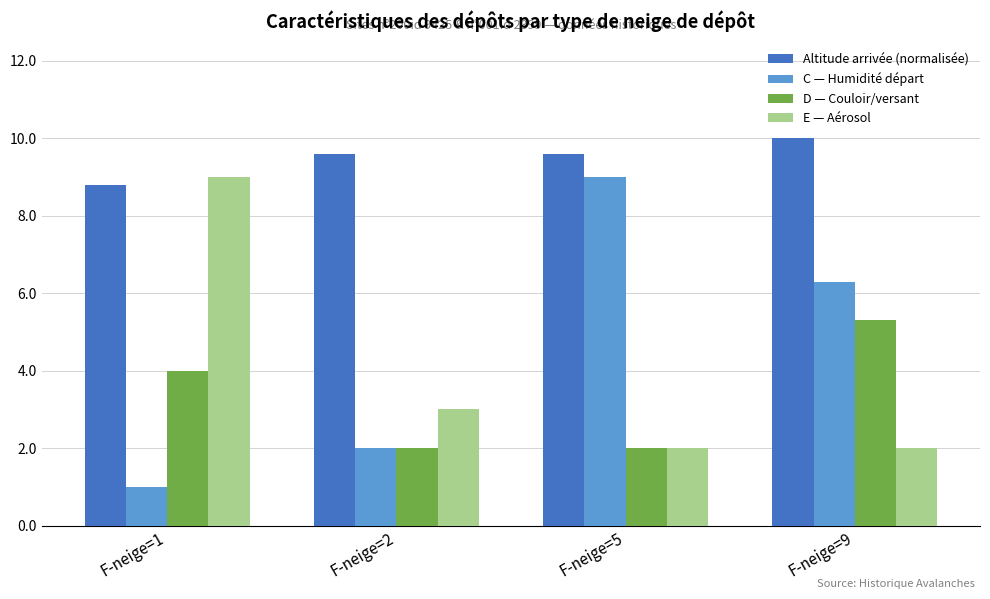

Reading right to left, extract all data points from this chart.

Altitude arrivée (normalisée): F-neige=9=10.0	F-neige=5=9.6	F-neige=2=9.6	F-neige=1=8.8
C — Humidité départ: F-neige=9=6.3	F-neige=5=9.0	F-neige=2=2.0	F-neige=1=1.0
D — Couloir/versant: F-neige=9=5.3	F-neige=5=2.0	F-neige=2=2.0	F-neige=1=4.0
E — Aérosol: F-neige=9=2.0	F-neige=5=2.0	F-neige=2=3.0	F-neige=1=9.0